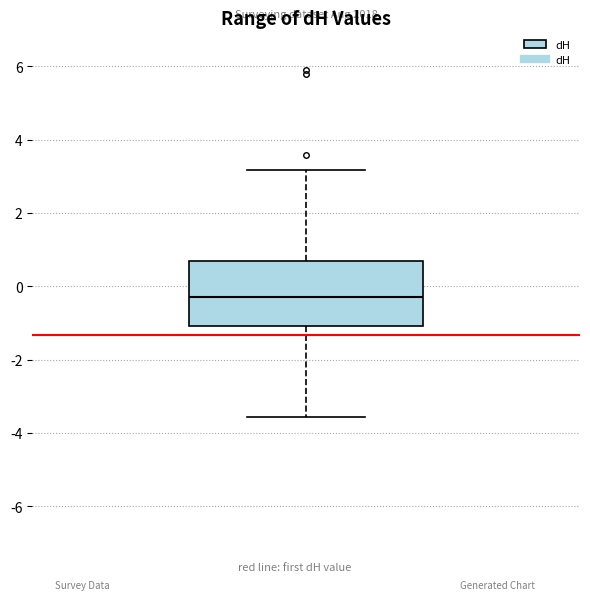

Transcribe this box plot: give where the median line is, the range the box spans, and where the two whiskers end, as read against the y-axis. The values are not printed on the chart, so give them approximately, as read against the axis.

median -0.2, box -1.0 to 0.6, whiskers -3.6 to 3.2